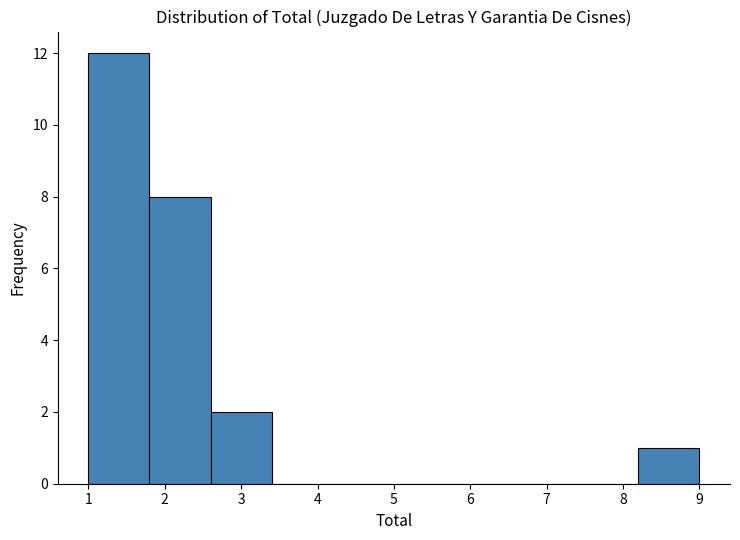

How tall is the bar that spans 2.6 to 3.4 on the x-axis? The values are not printed on the chart, so give them approximately, as read against the axis.

2